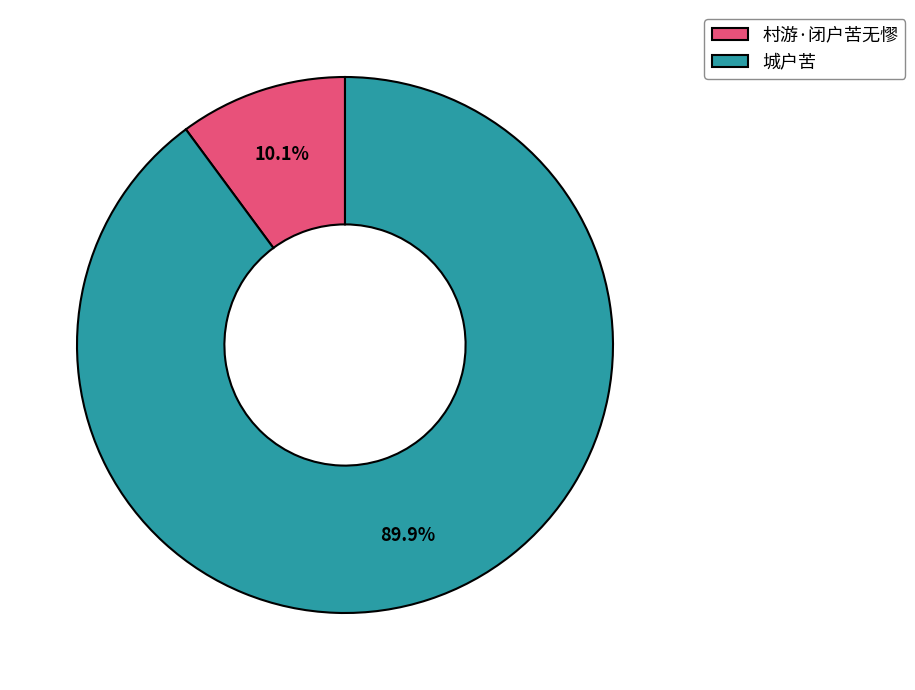

Between 城户苦 and 村游·闭户苦无憀, which is larger?

城户苦